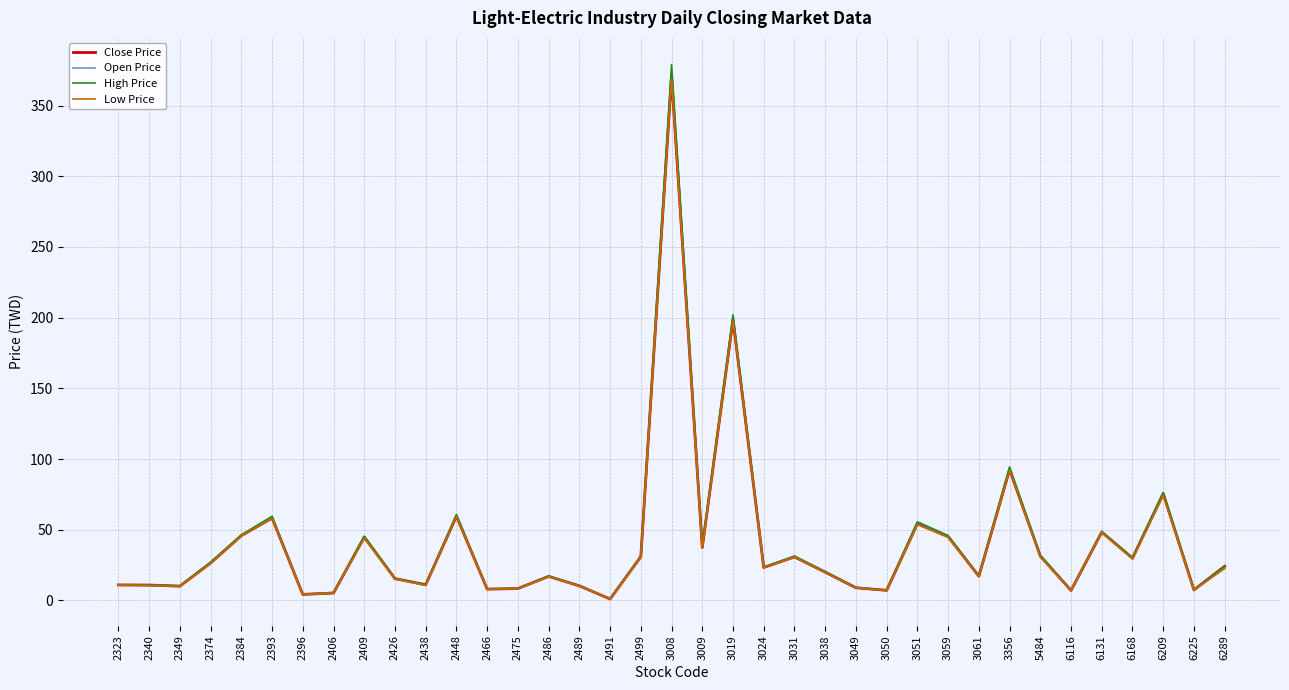

What is the difference between the maximum and minimum values in the Close Price series?

369.5